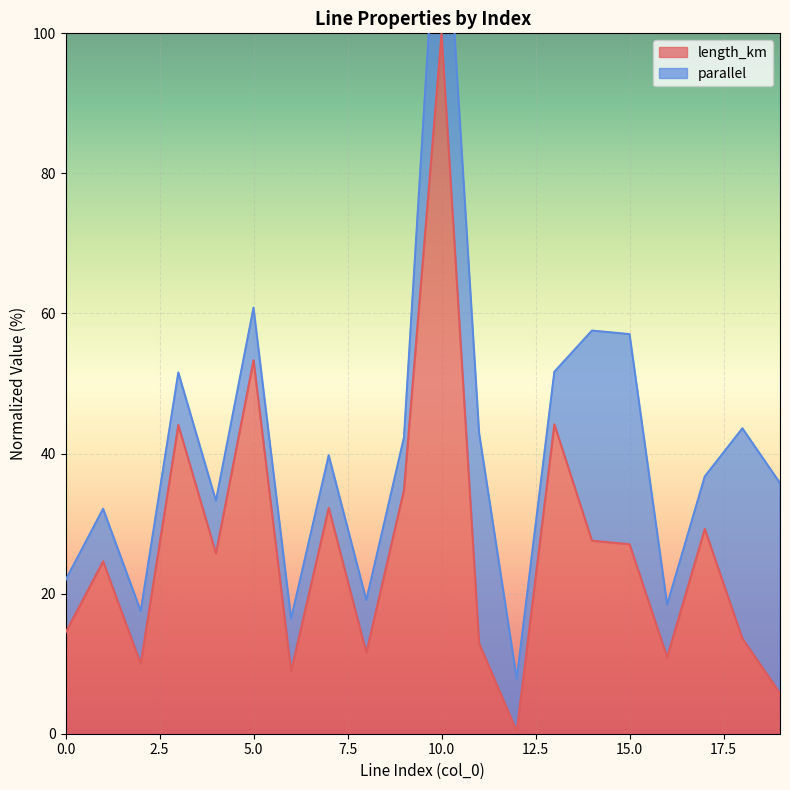

Between 1 and 10, which is larger?

10